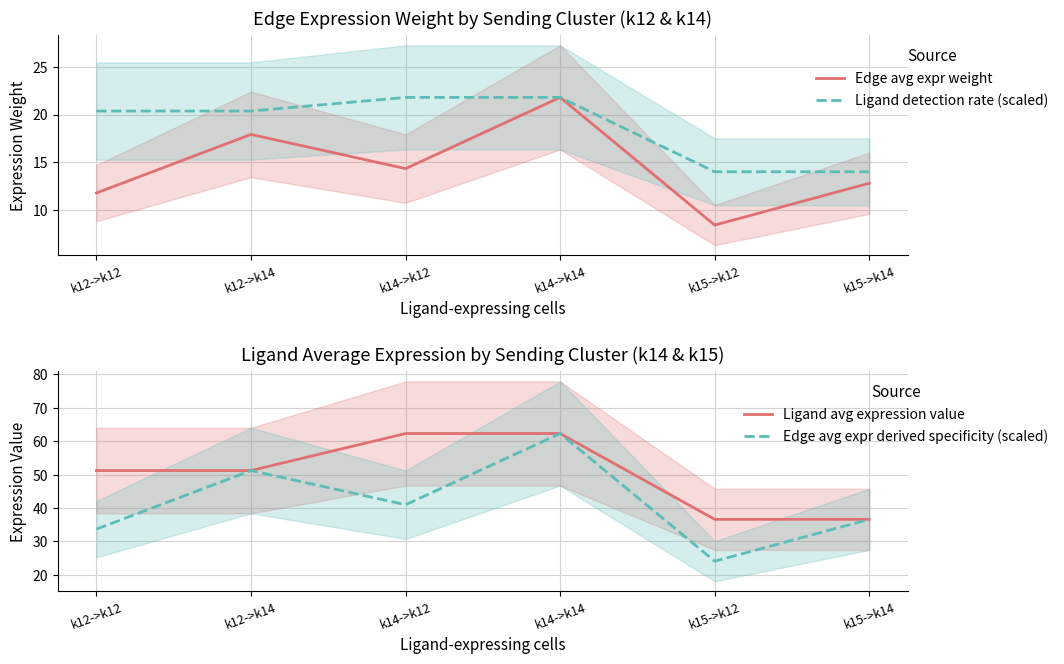

What is the total value across all series at k12->k12?

117.1